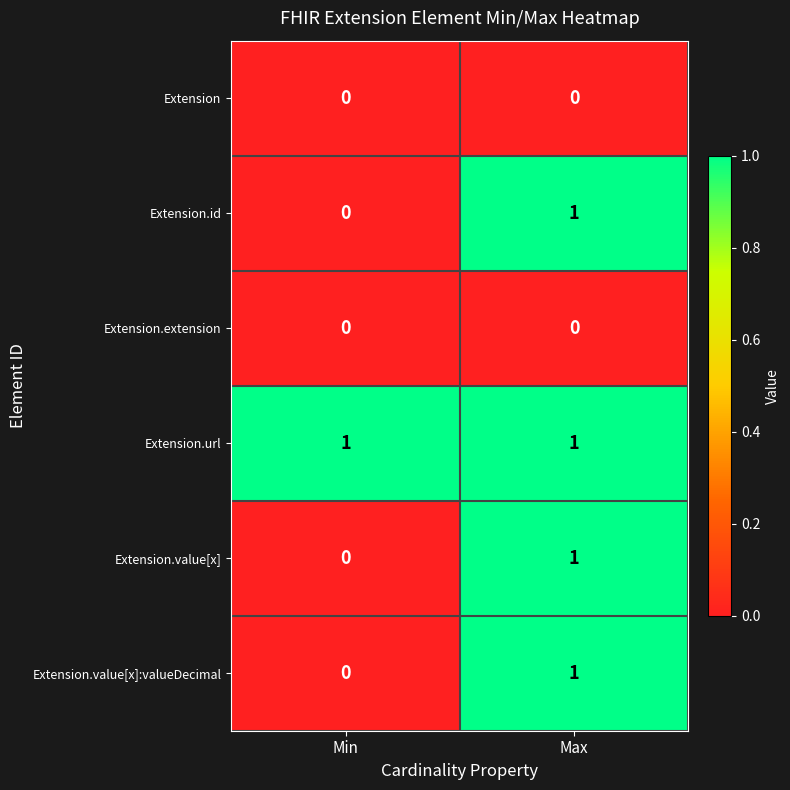

What is the spread (max minus min) of values at Max?

1